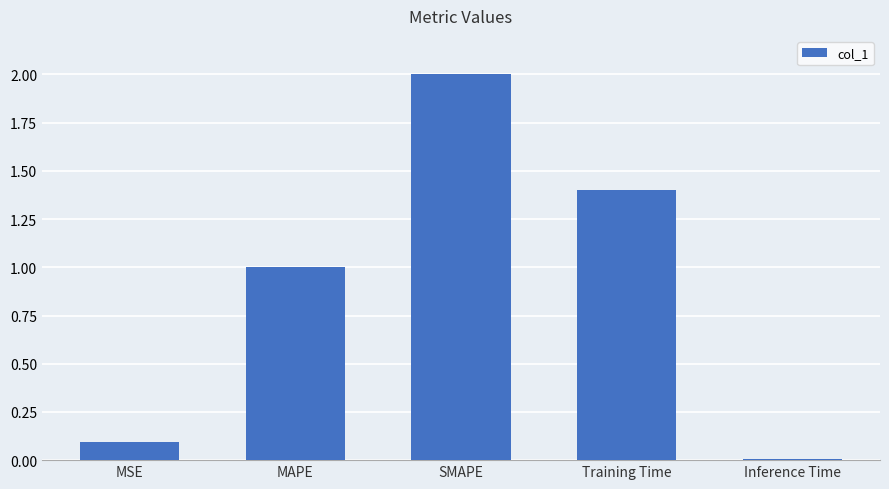

What is the difference between the maximum and minimum values?

2.0